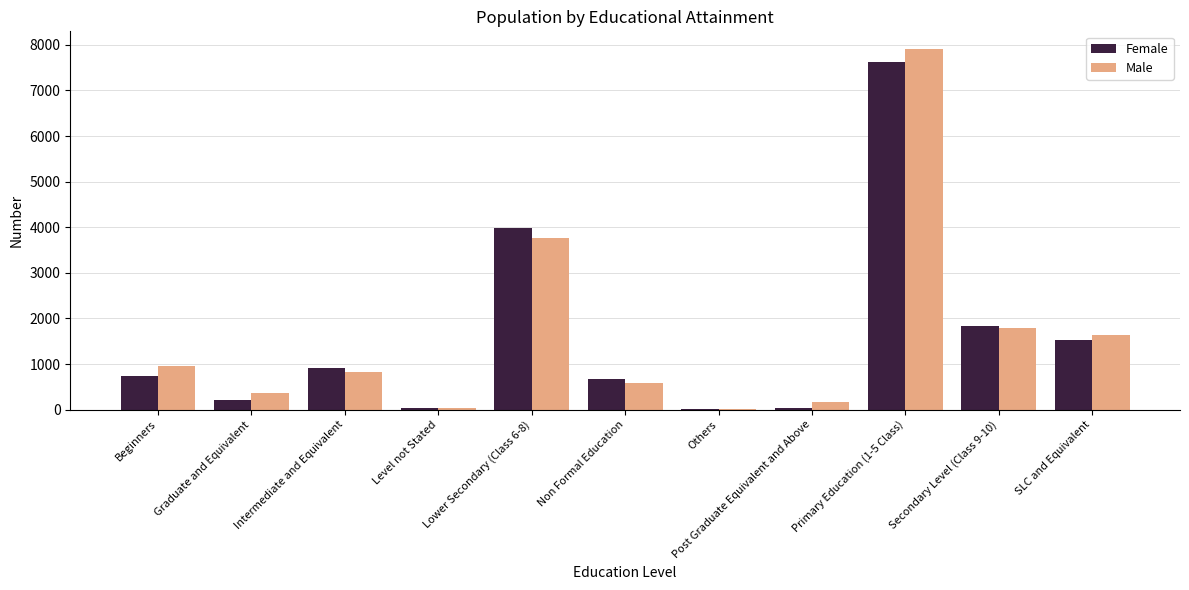

What is the highest value of the Male series?

7902